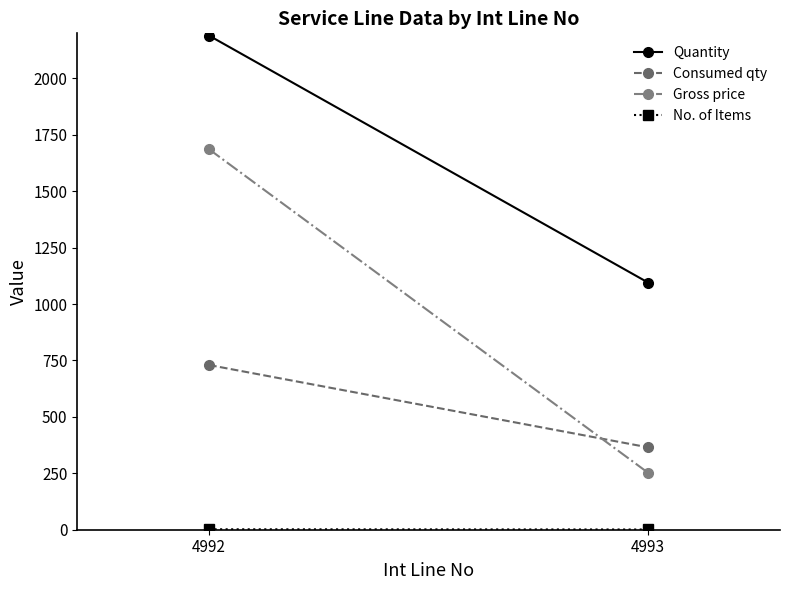

How many values in the No. of Items series are below 2?

1